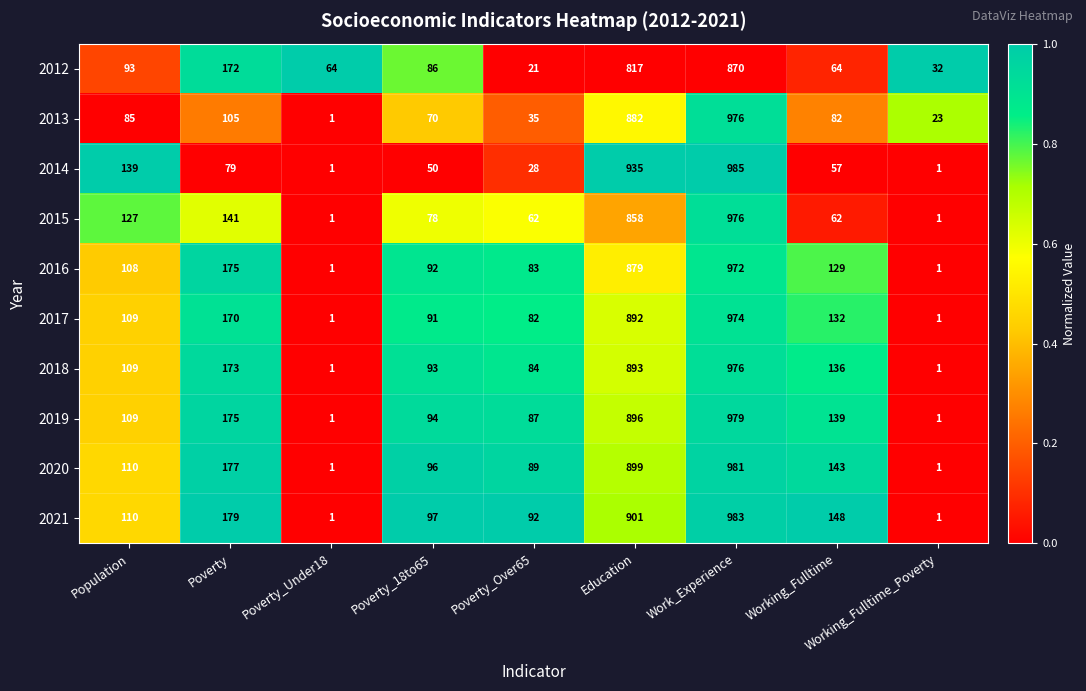

What is the difference between the 2019 values at Poverty_18to65 and Working_Fulltime?

45